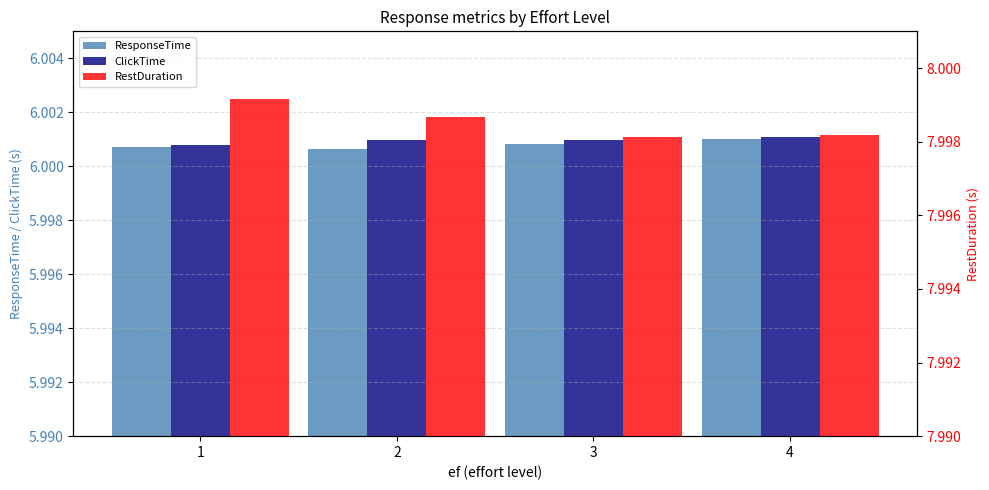

Rank the categories by ClickTime value from highest to lowest.

4, 3, 2, 1